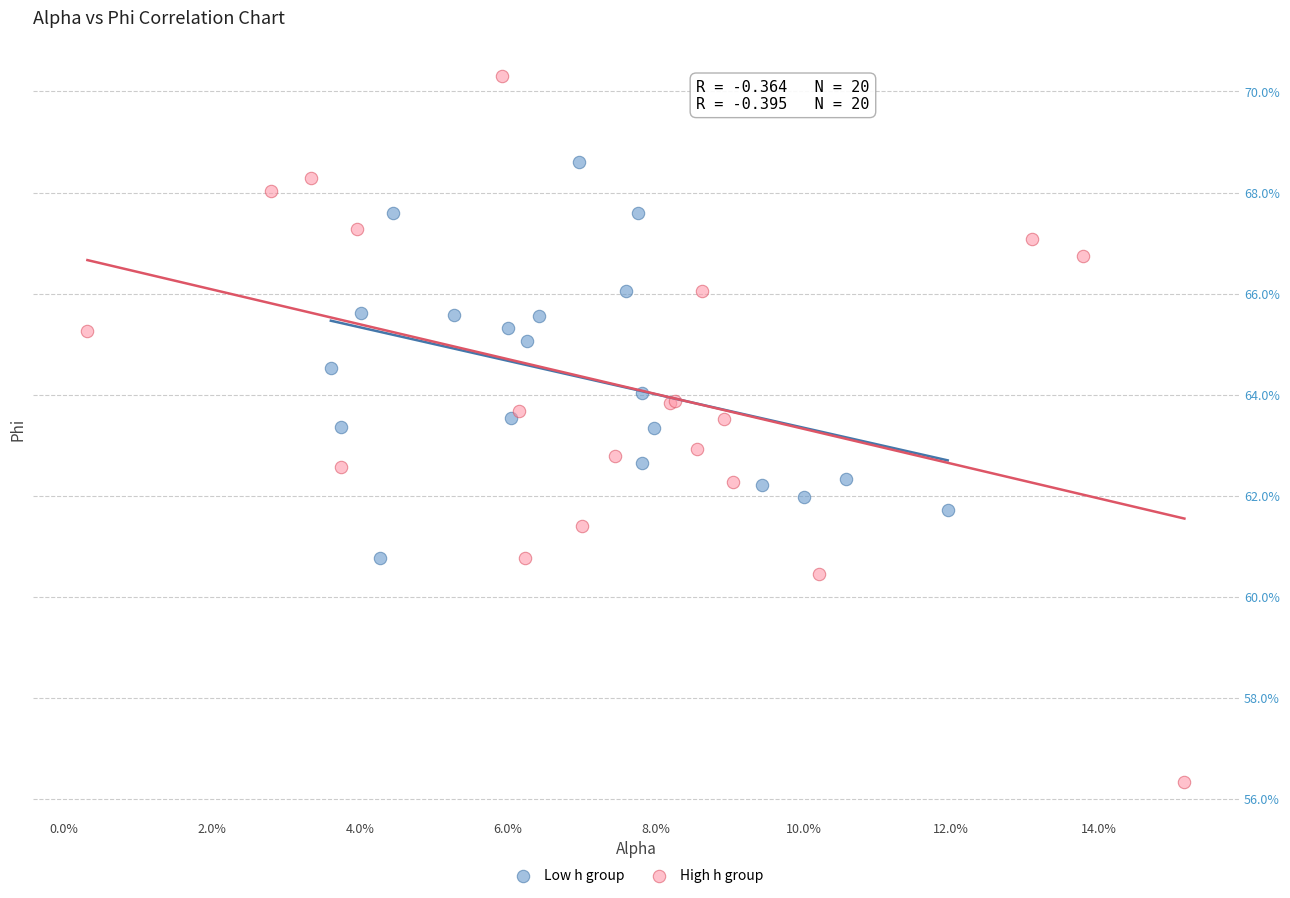

What are all the series names shown in the legend?

Low h group, High h group